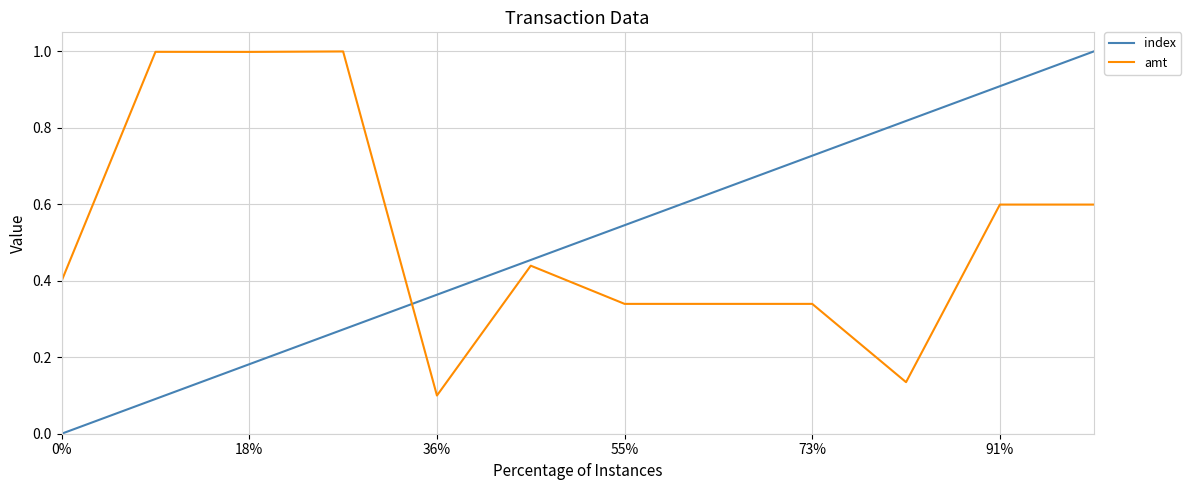

Which series has the widest spread of values?

index